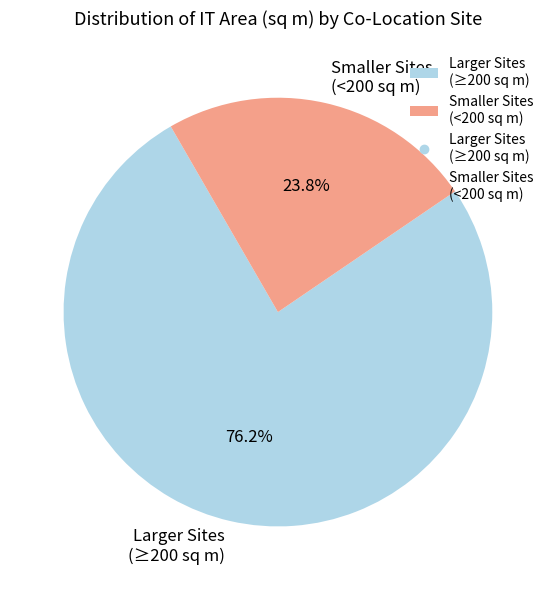

Is there a majority slice in this chart?

Yes